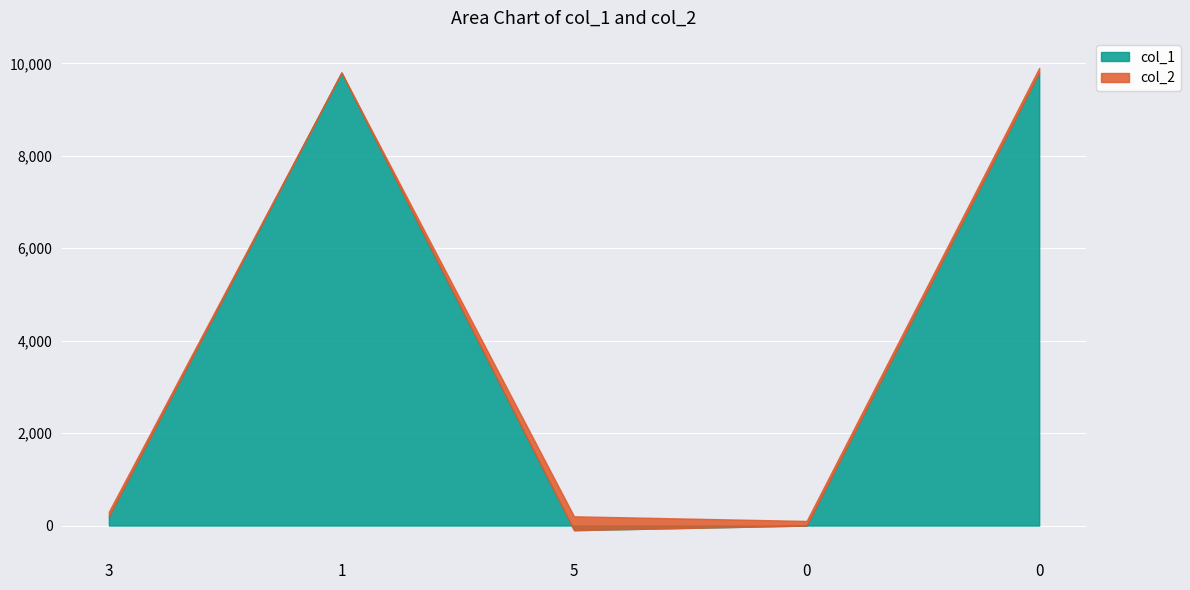

True or false: col_2 and col_1 intersect in this chart.

False